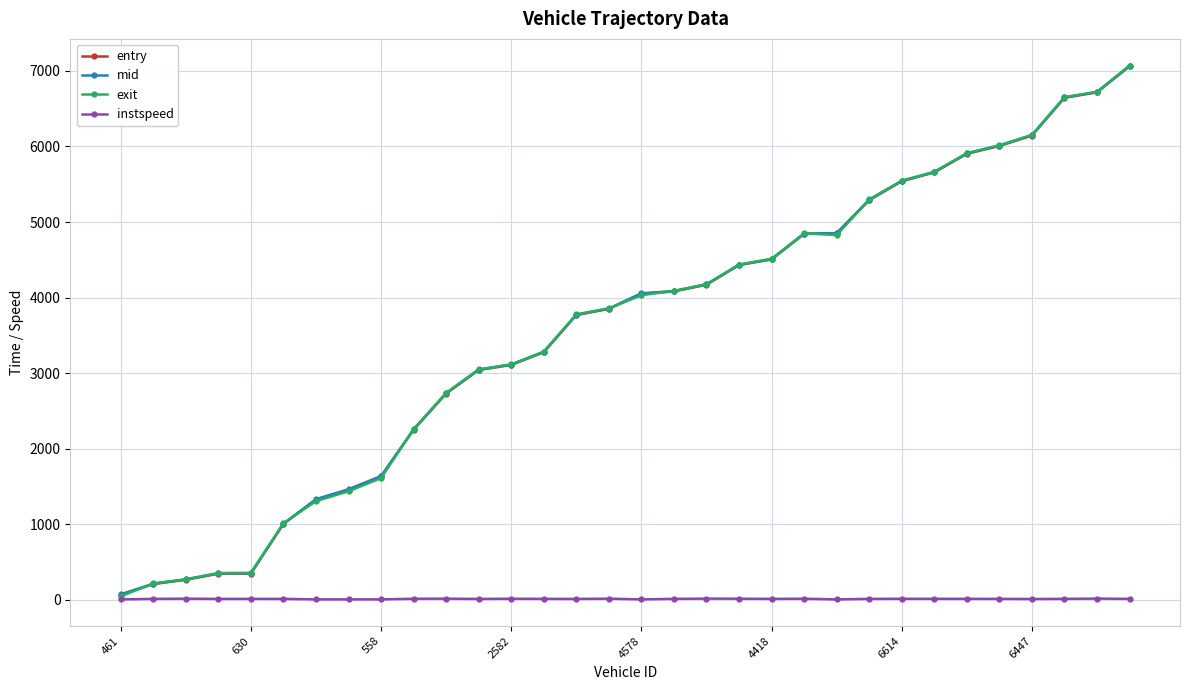

What is the maximum value for entry?

7062.0